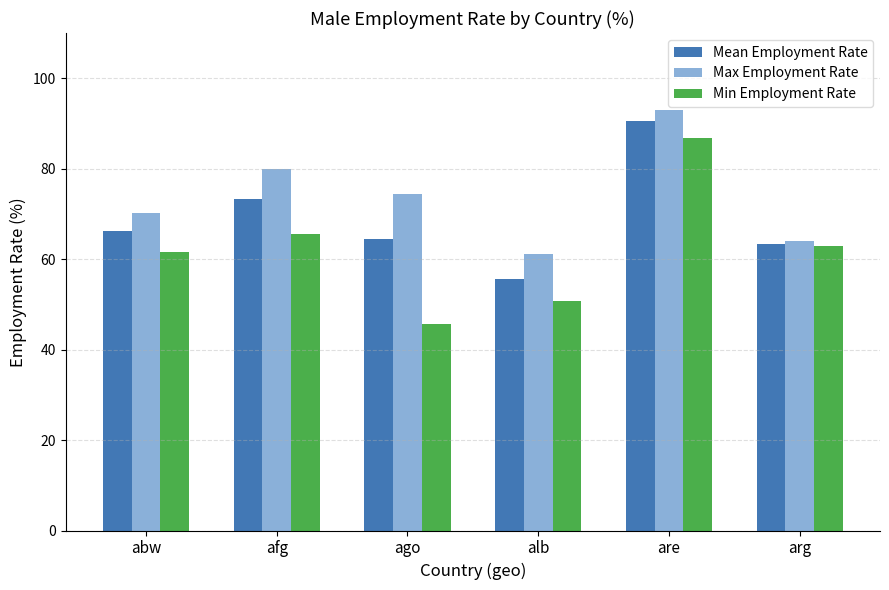

What is the difference between the Mean Employment Rate values at abw and arg?

3.0